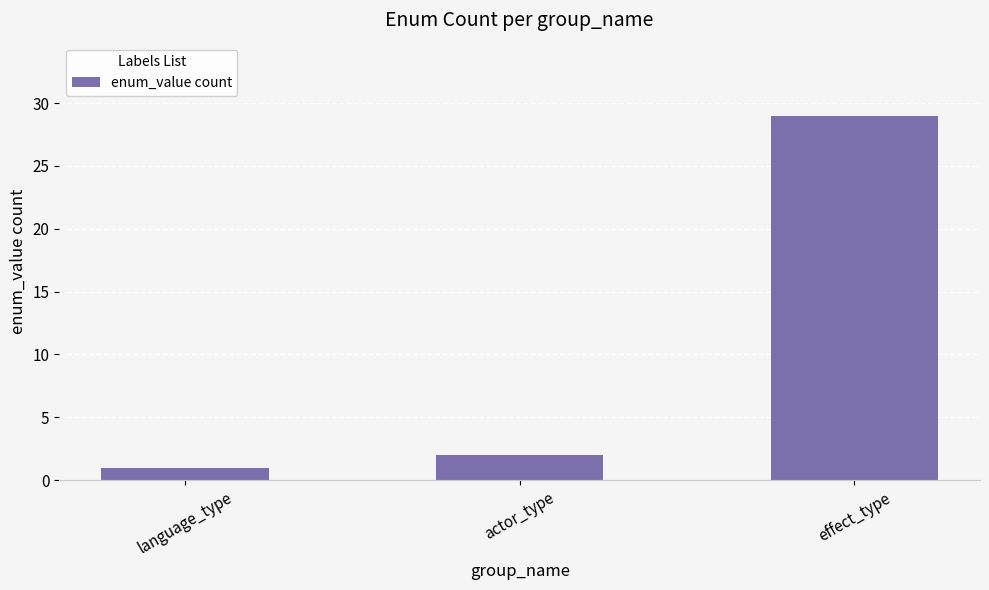

Which category has the lowest value across all series?

language_type